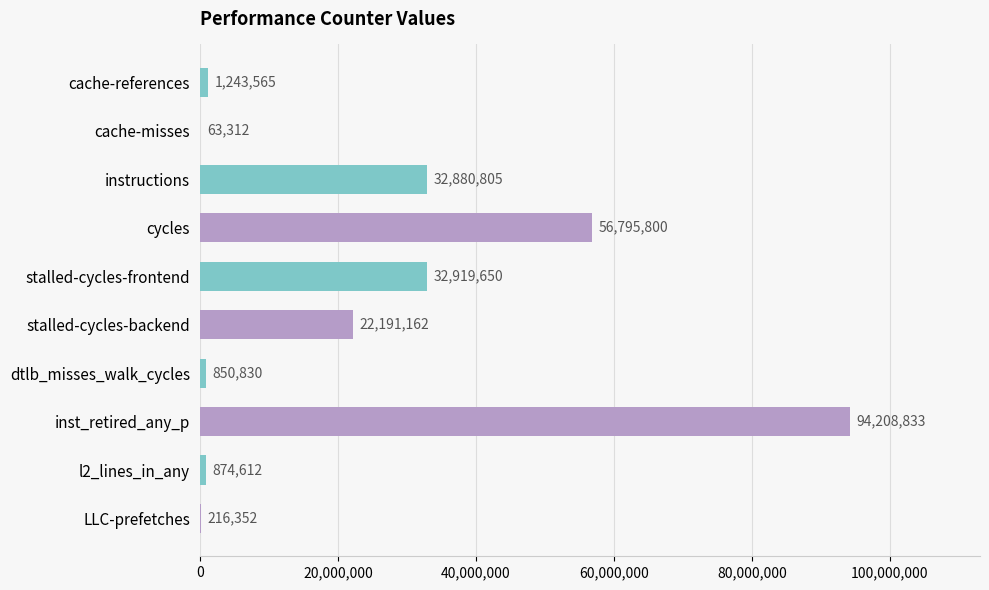

What is the maximum value shown in the chart?

94208833